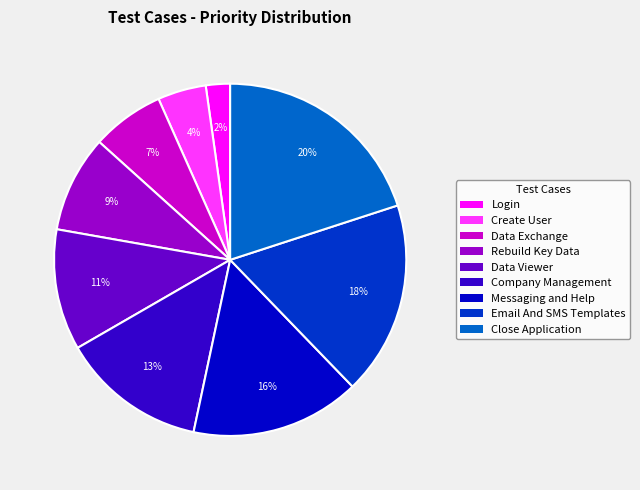

To the nearest percent, what is the difference between the Rebuild Key Data and Data Exchange slice percentages?

2%